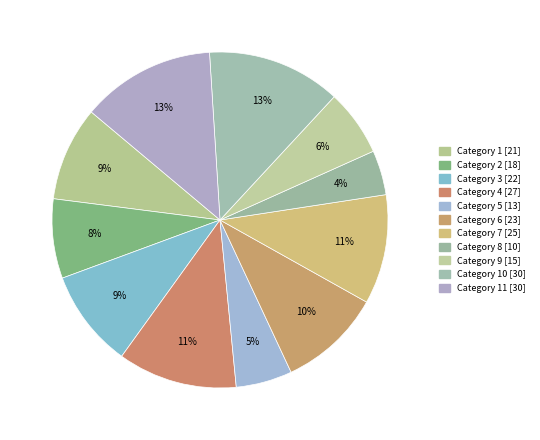

Count the number of slices in the pie.

11